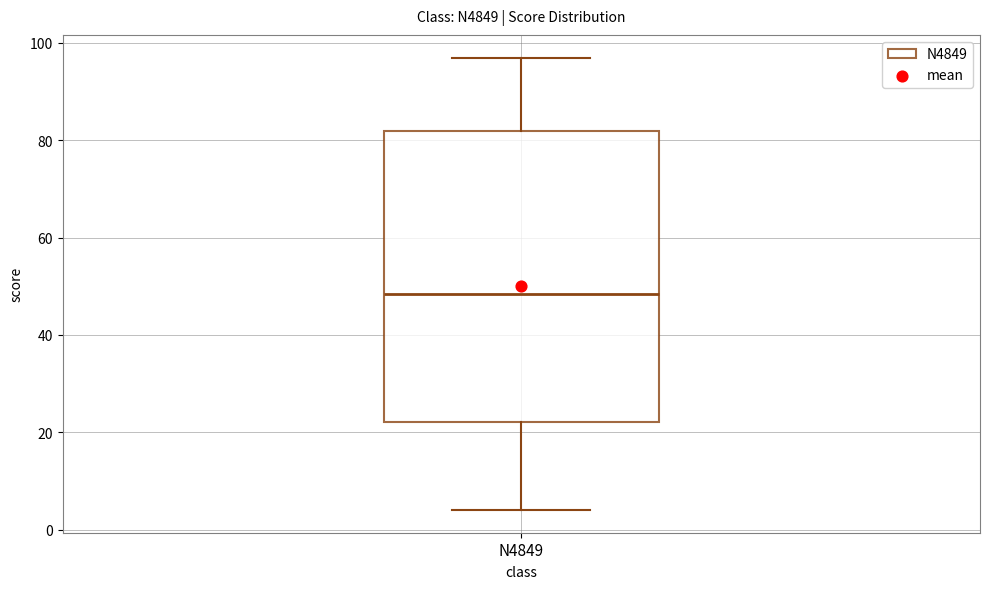

Read this box plot against the y-axis: the position of the median line, the range covered by the box, and the ends of both whiskers. The values are not printed on the chart, so give them approximately, as read against the axis.

median 48, box 22 to 82, whiskers 4 to 98